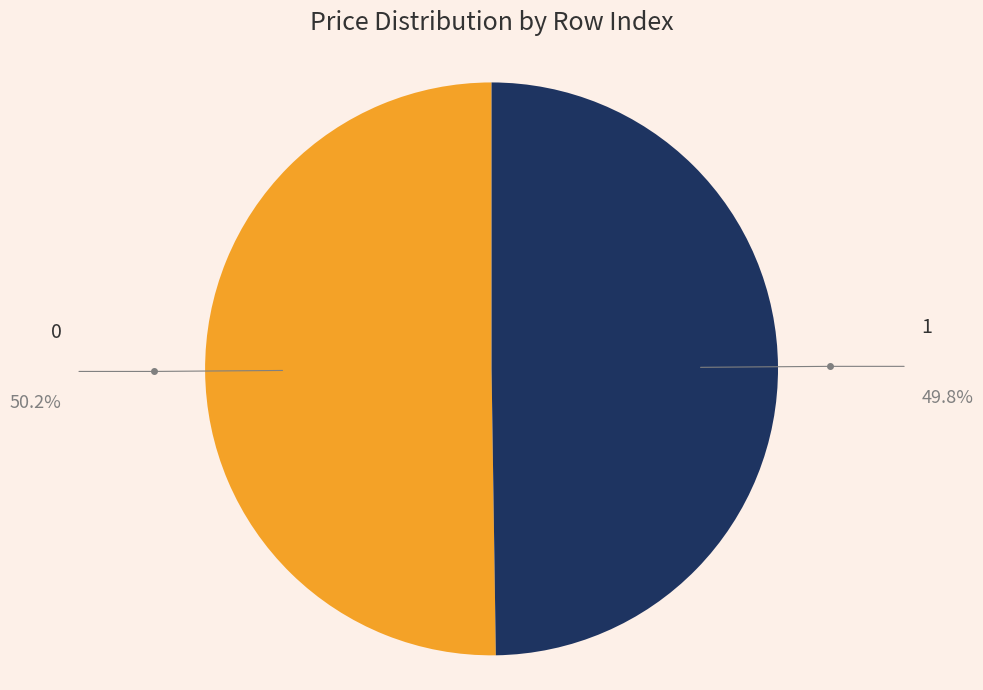

Which category has the smallest portion of the pie?

1